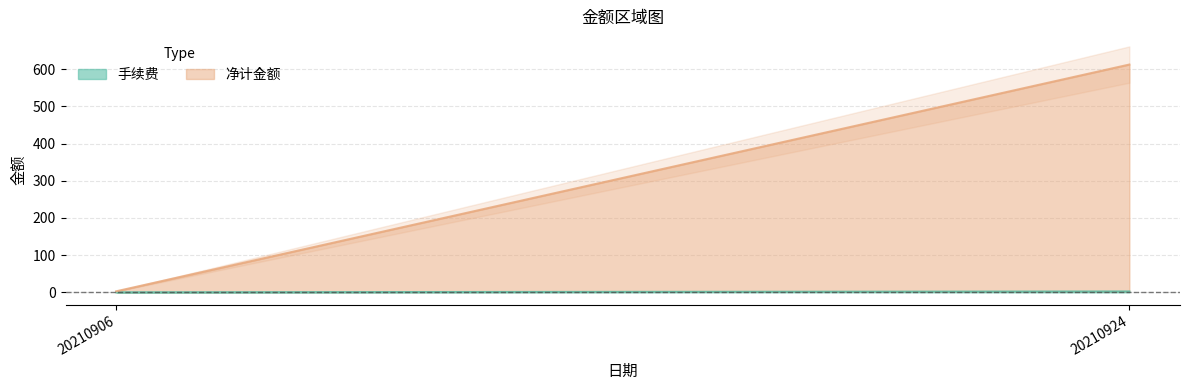

Which series has the largest range (max minus min)?

净计金额